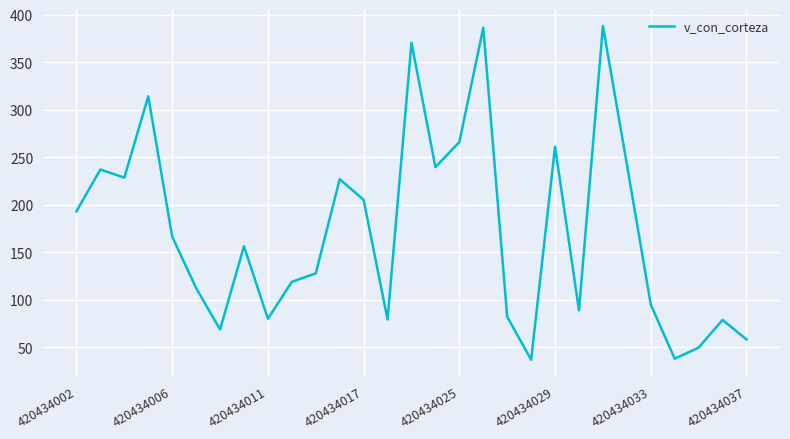

What is the smallest value displayed?

36.9